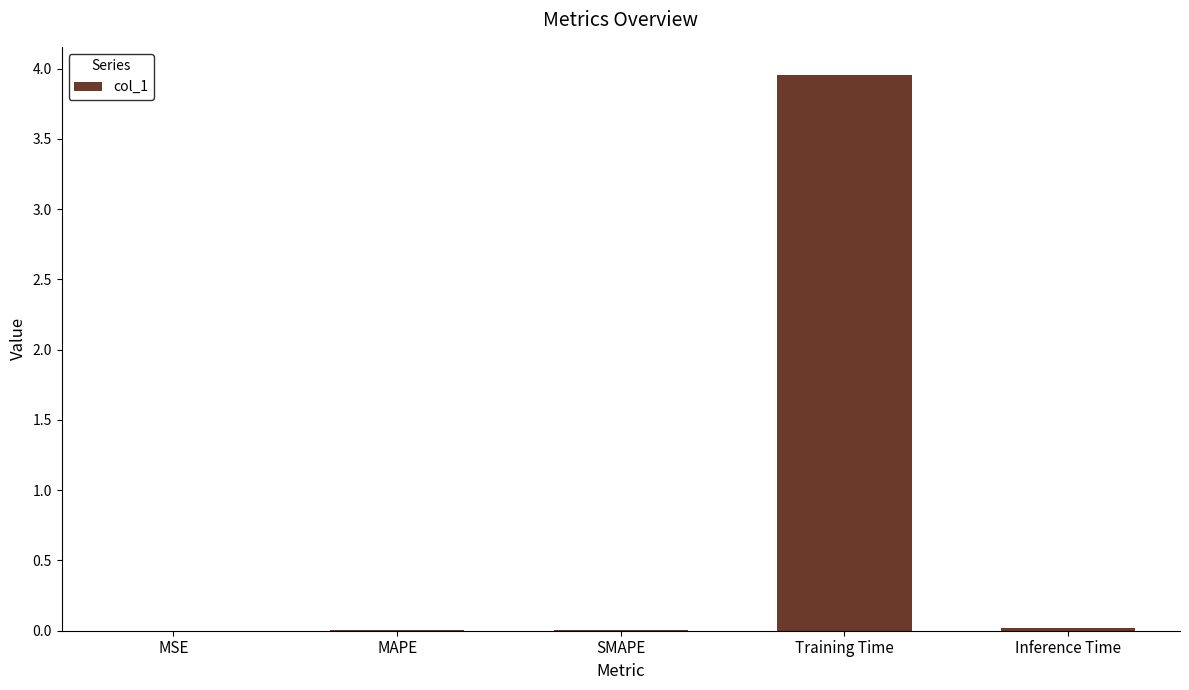

Between MSE and Training Time, which is larger?

Training Time